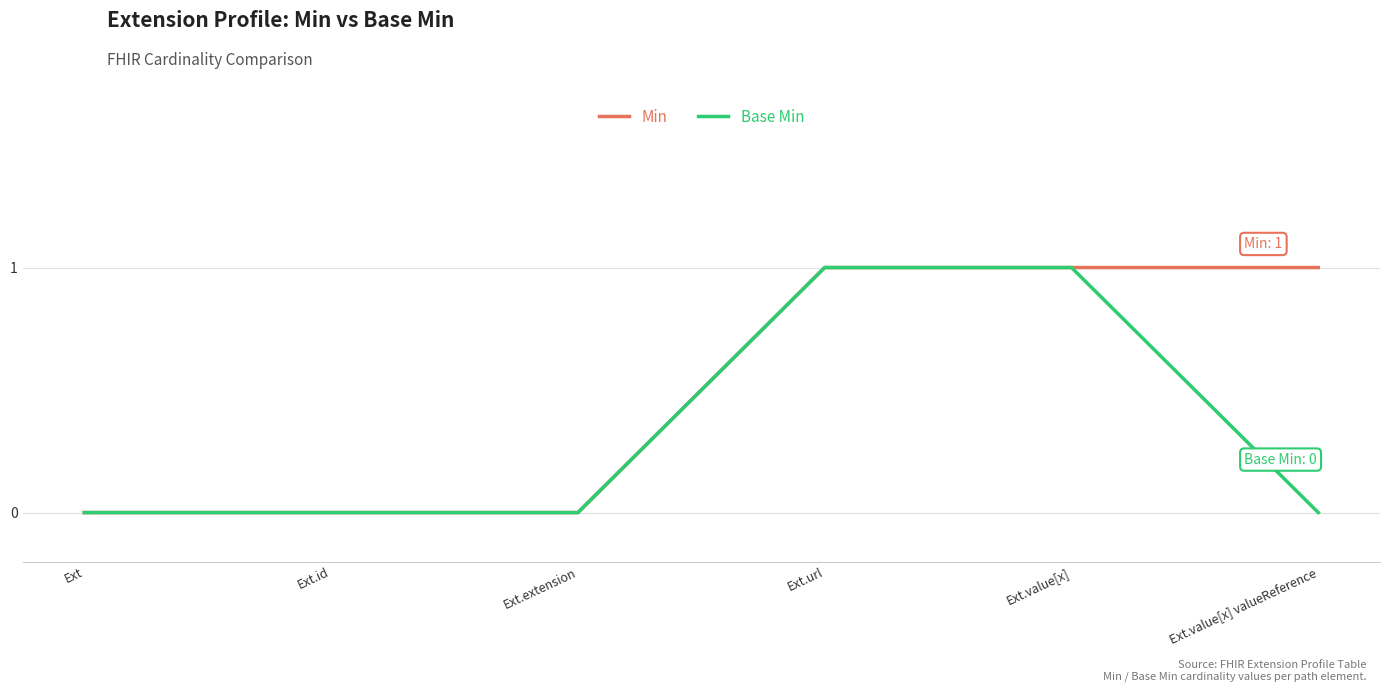

List the series in order of their overall mean, lowest first.

Base Min, Min